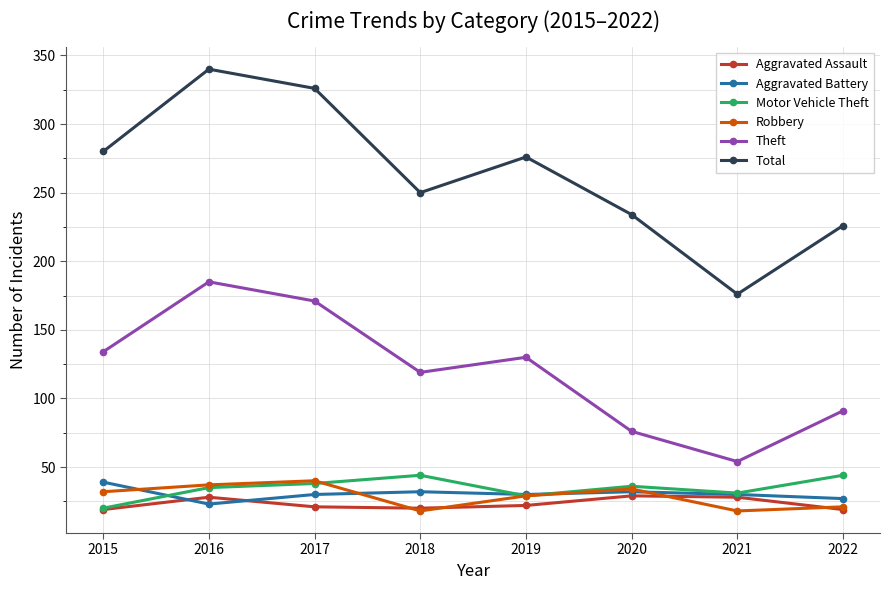

What is the difference between the highest and lowest values at 2020?

205